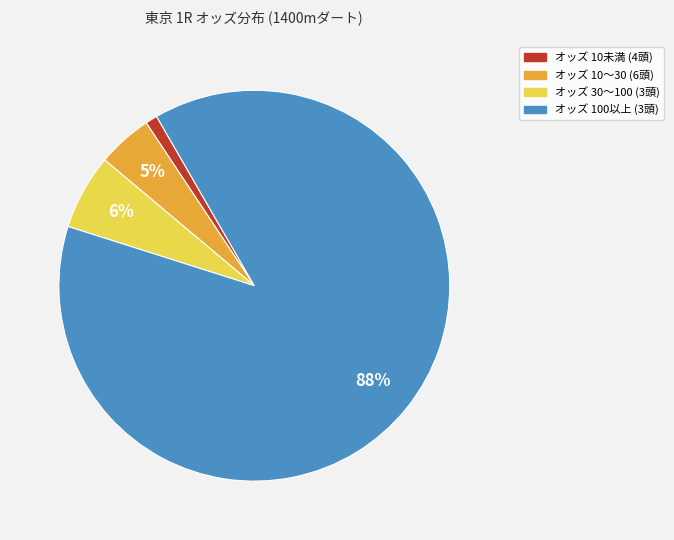

To the nearest percent, what is the average slice percentage?

25%